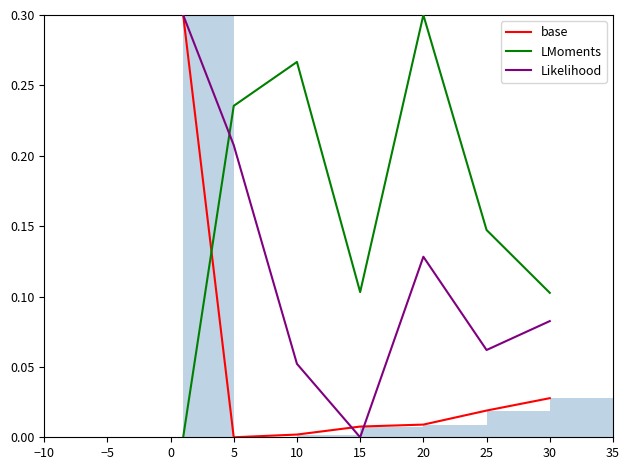

What is the sum of all Likelihood values?

0.8